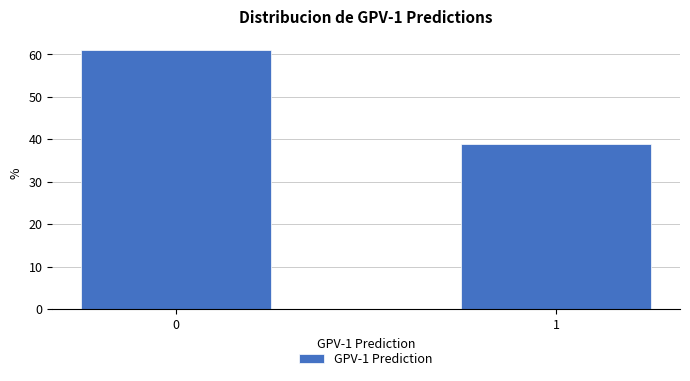

Reading right to left, what are all the values shown in this chart?

38.9	61.1